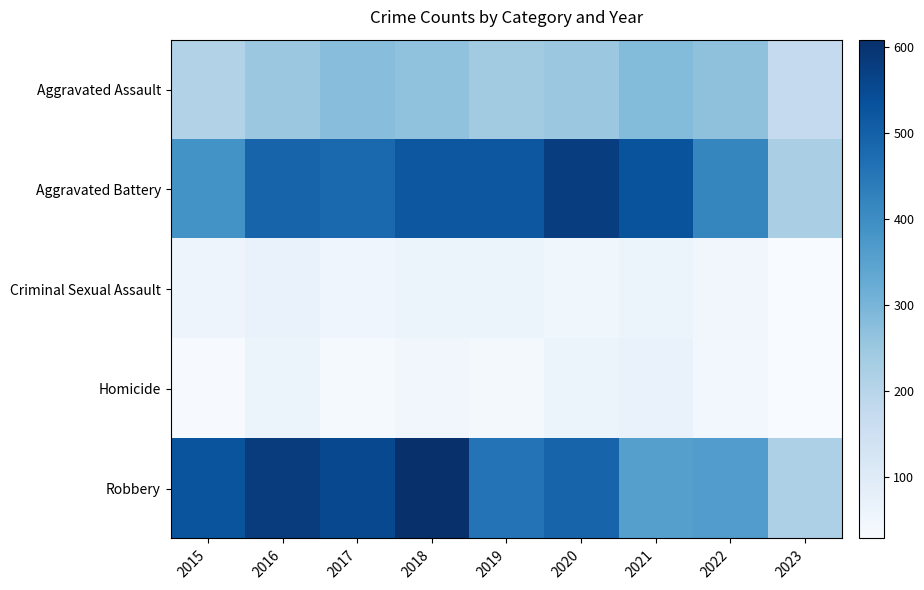

Rank the series by their maximum value, from highest to lowest.

Robbery, Aggravated Battery, Aggravated Assault, Criminal Sexual Assault, Homicide